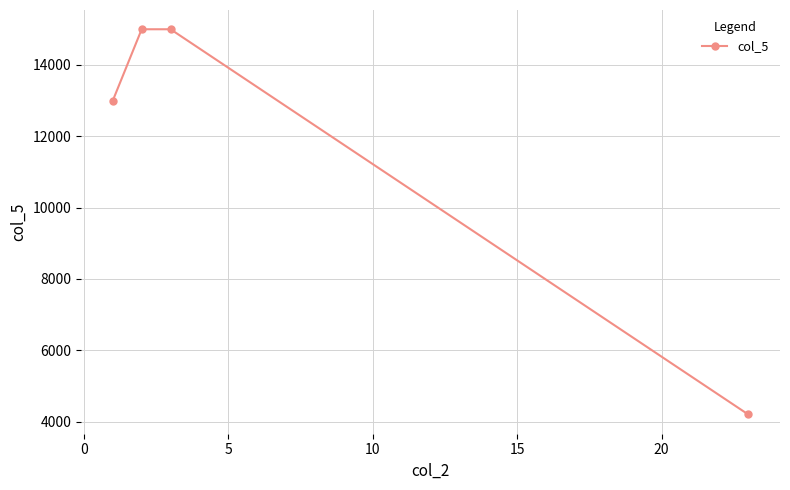

What is the value of the 3rd point from the left?

15000